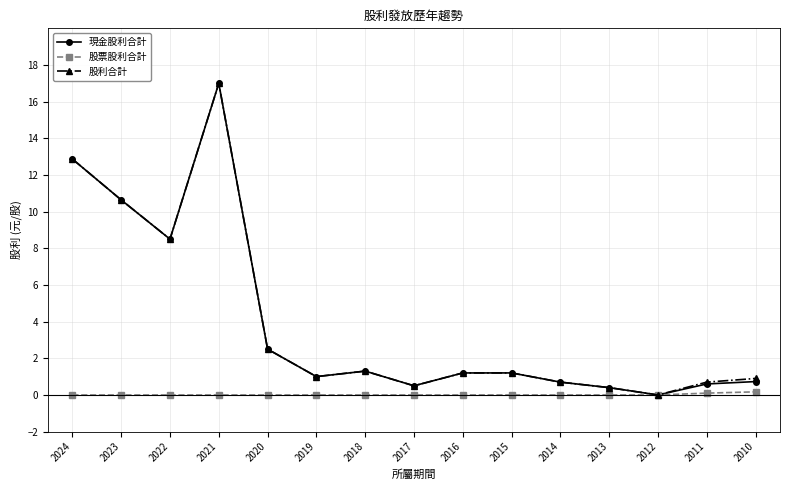

What is the value of the 現金股利合計 point at the 6th from the left?

1.0